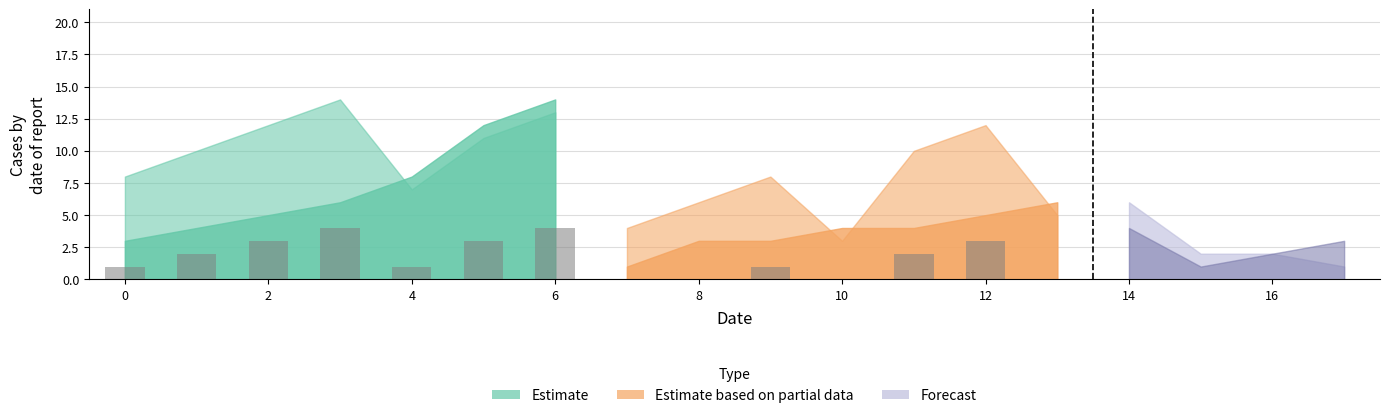

Is it true that the value at 6 is 4?

True